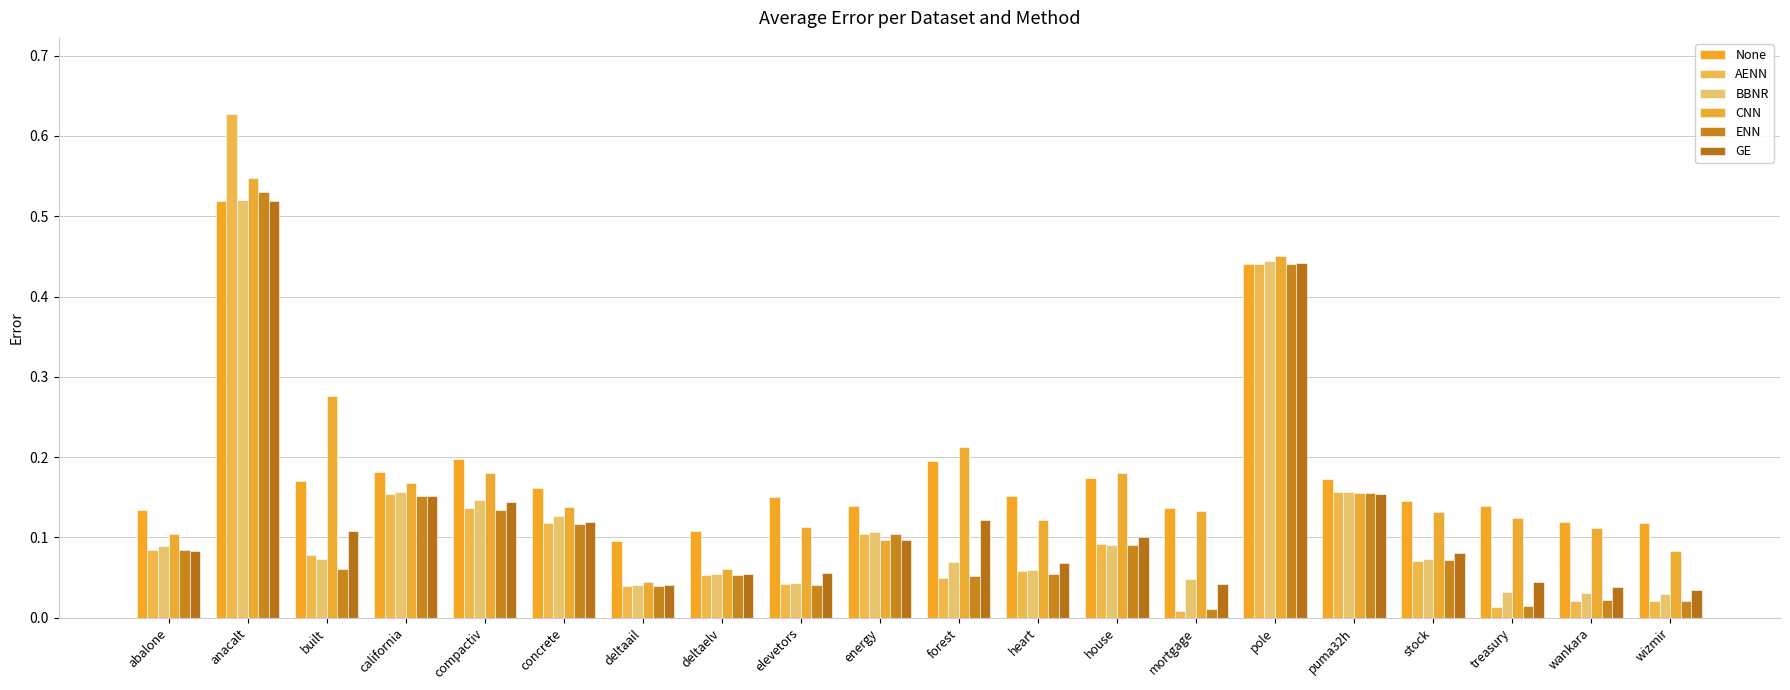

What is the difference between the second highest and second lowest values in the None series?

0.3